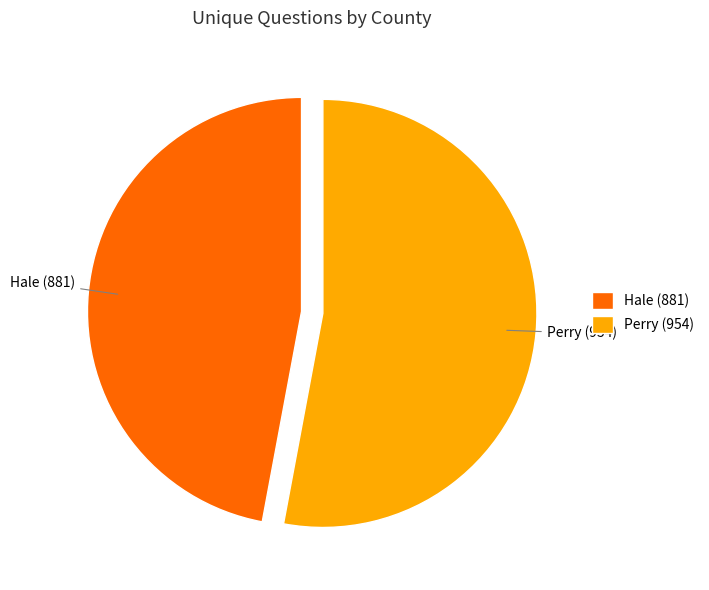

Approximately how many times larger is the value at Hale (881) compared to Perry (954)?

0.9